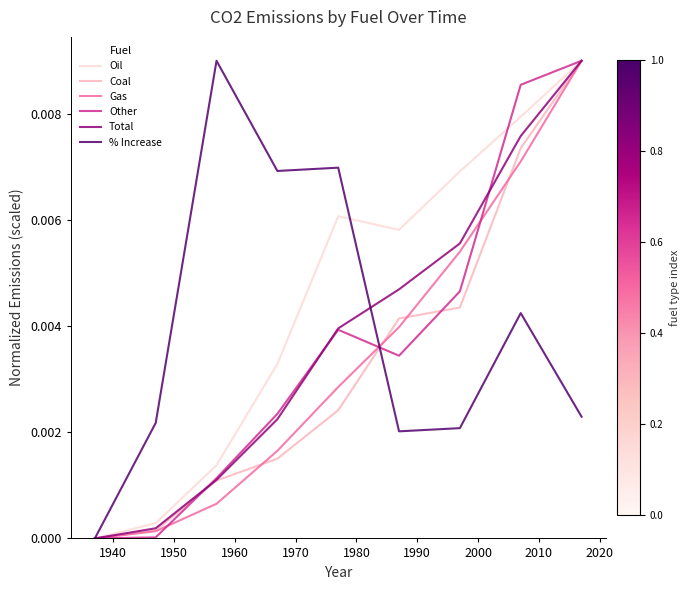

Which series has the largest total across all categories?

Oil